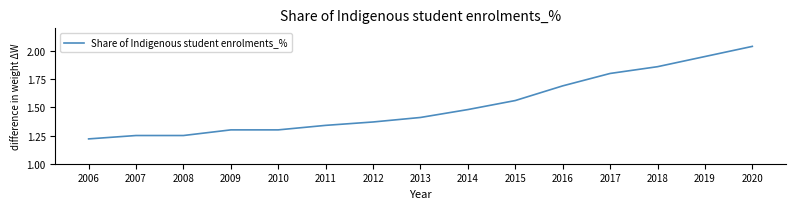

What is the difference between the maximum and minimum values?

0.8